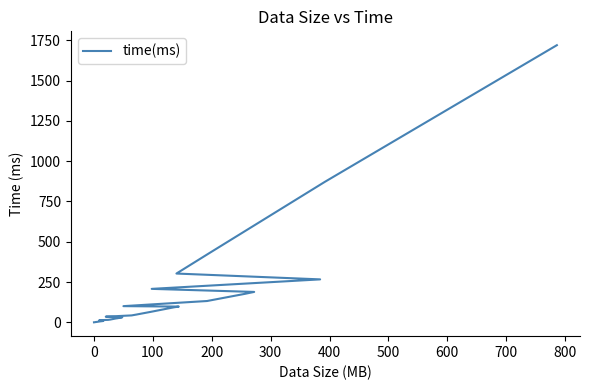

True or false: the data shows 14.2 at 13.

False